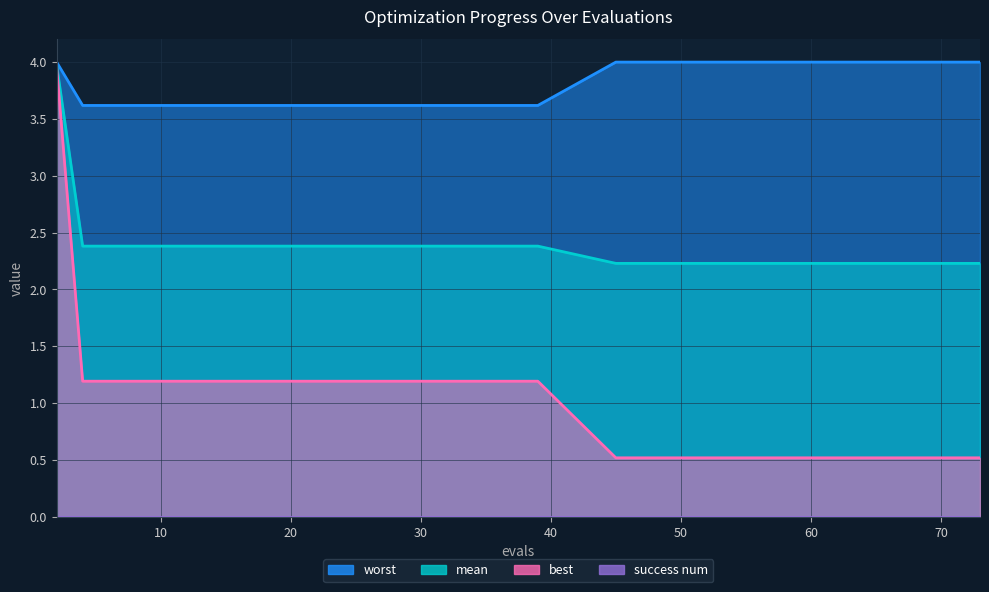

True or false: best has more than 2 interior local peaks.

False